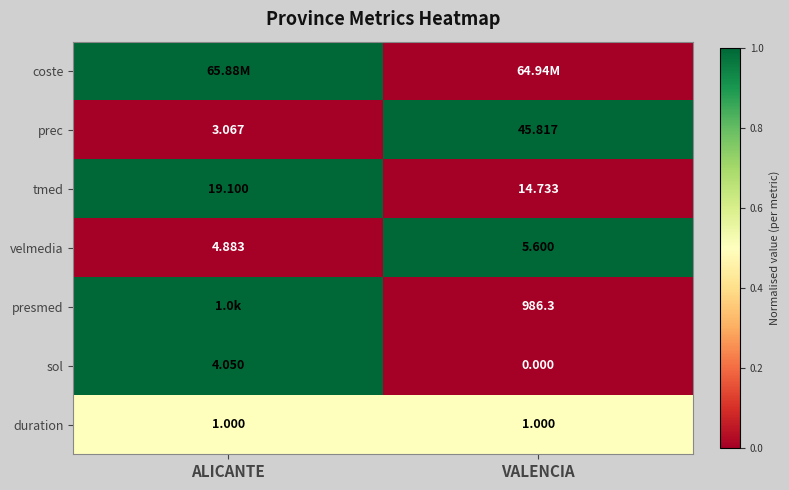

Is the value of presmed at VALENCIA greater than the value of tmed at VALENCIA?

Yes